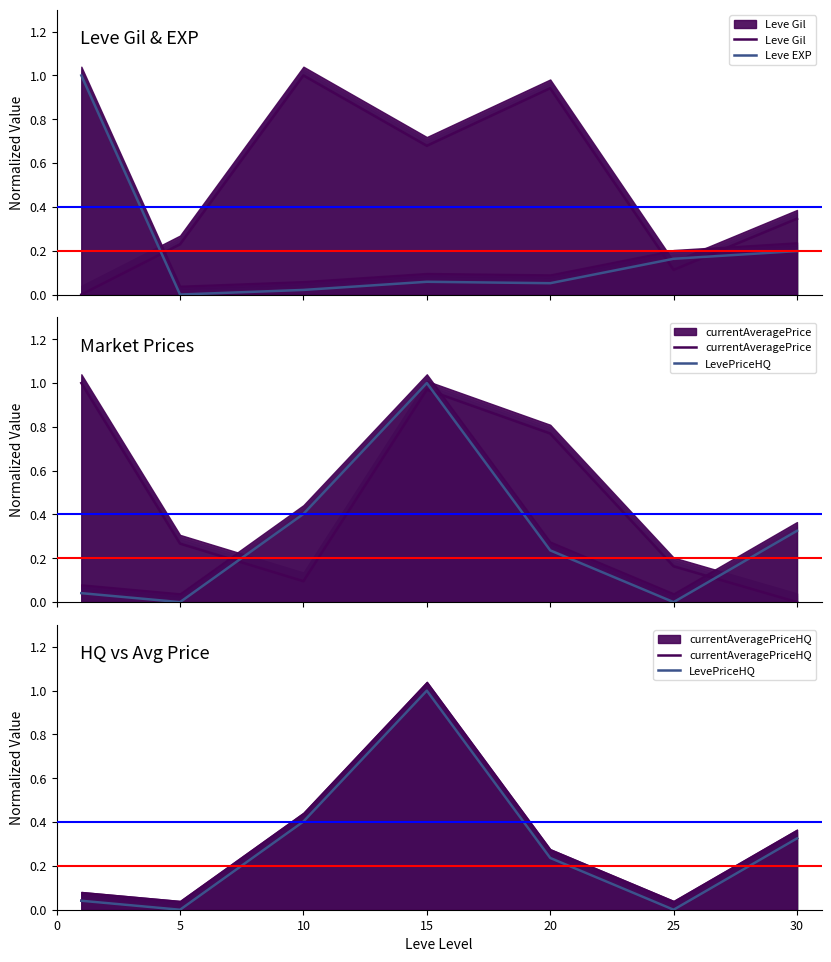

Count the number of categories in the chart.

7